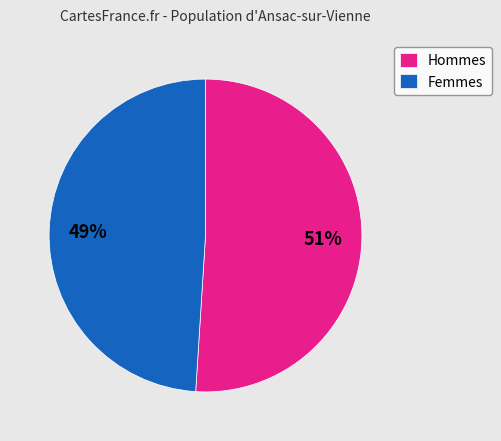

What percentage is the Femmes slice, to the nearest percent?

49%